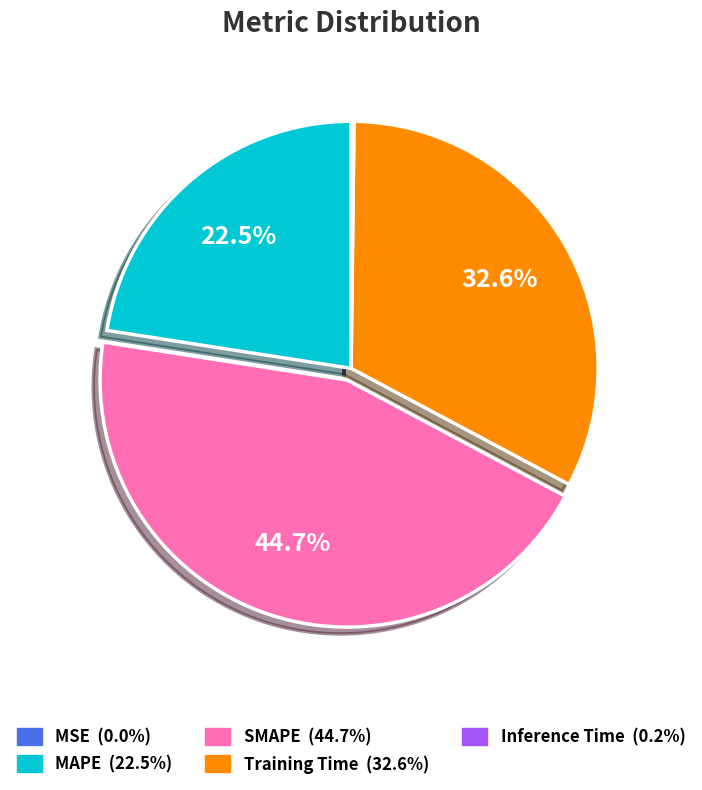

To the nearest percent, what portion does Training Time represent?

33%